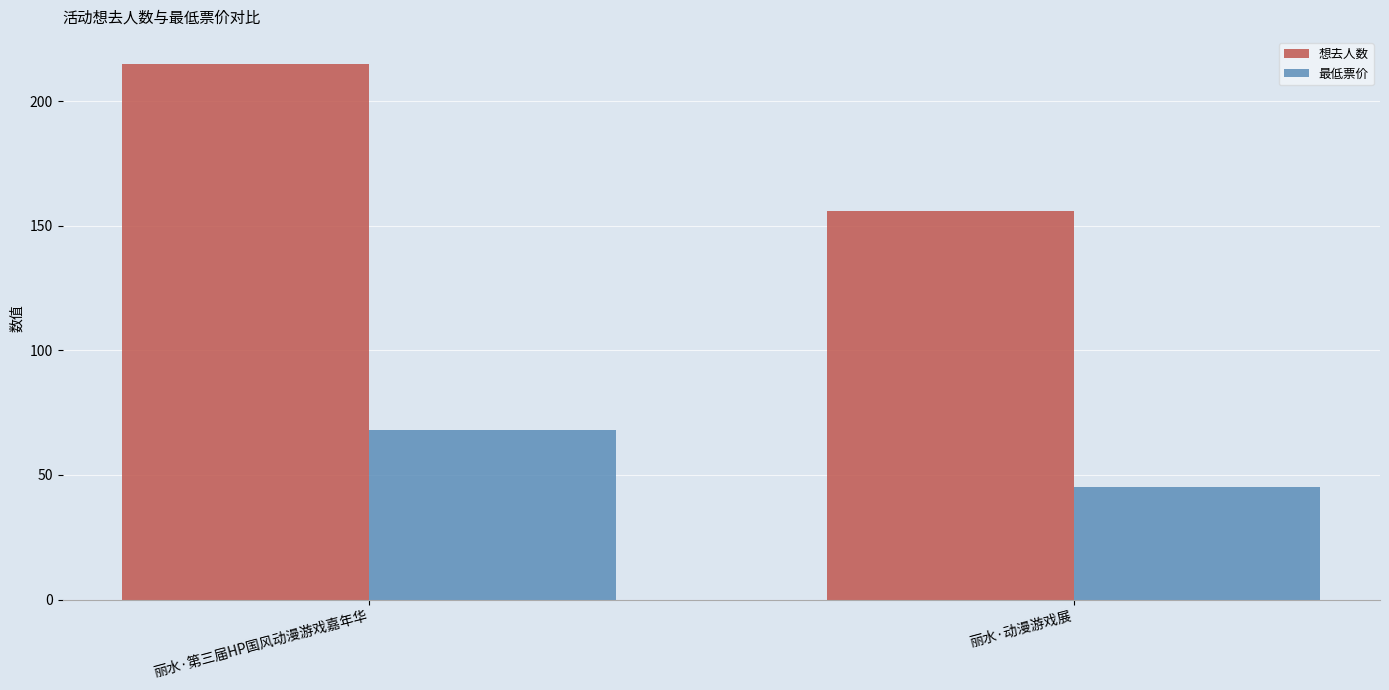

At how many categories does at least one series exceed 118?

2